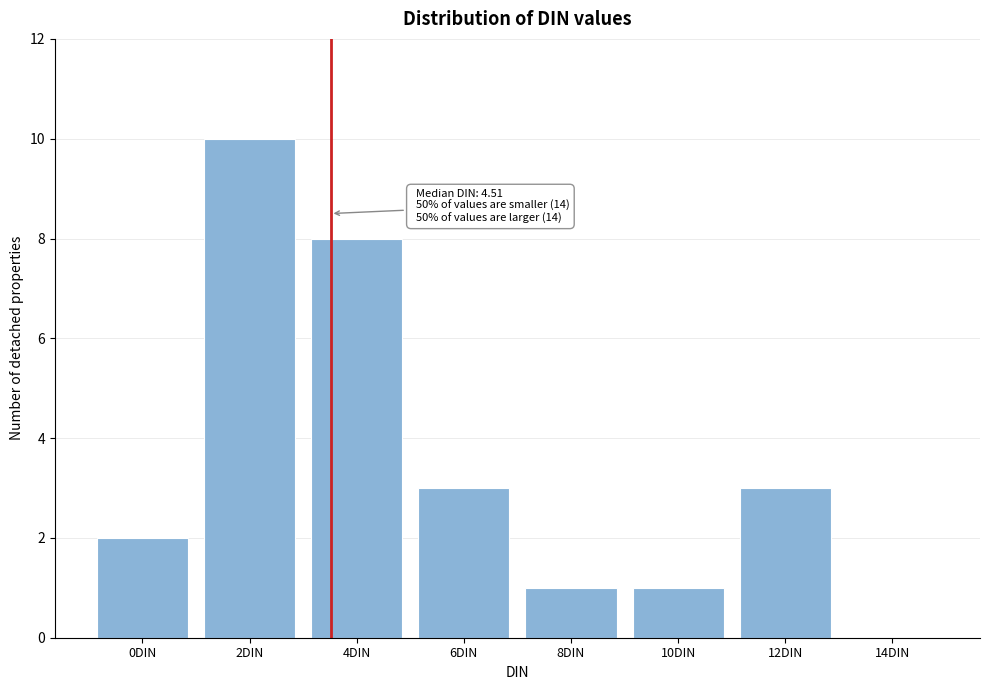

Reading left to right, extract all data points from this chart.

0DIN=2	2DIN=10	4DIN=8	6DIN=3	8DIN=1	10DIN=1	12DIN=3	14DIN=0